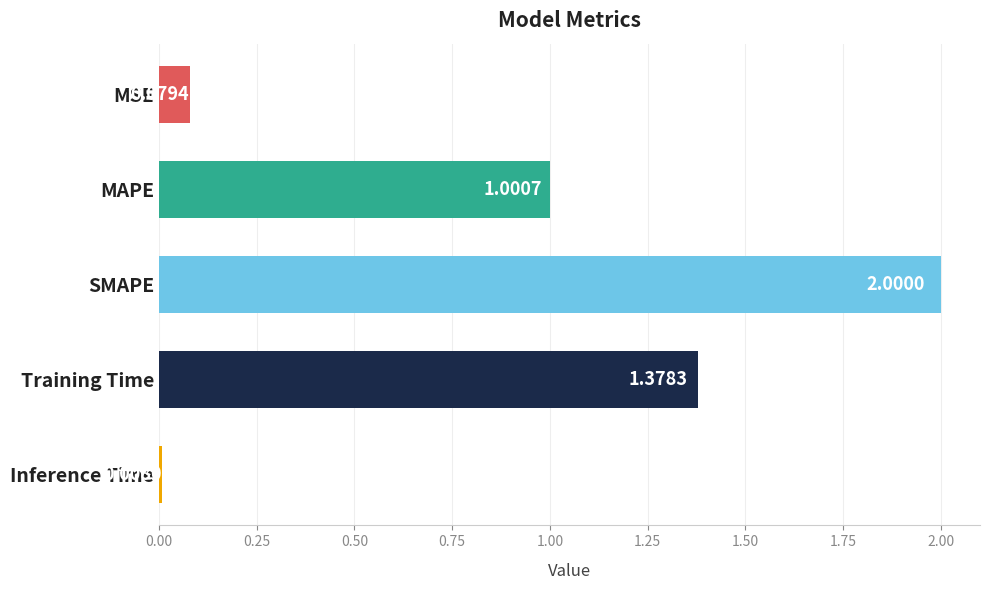

List the labels in order of value, smallest first.

Inference Time, MSE, MAPE, Training Time, SMAPE